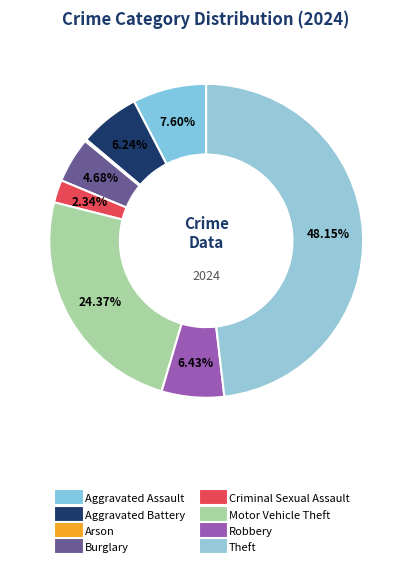

Is there any slice that represents more than half of the pie?

No